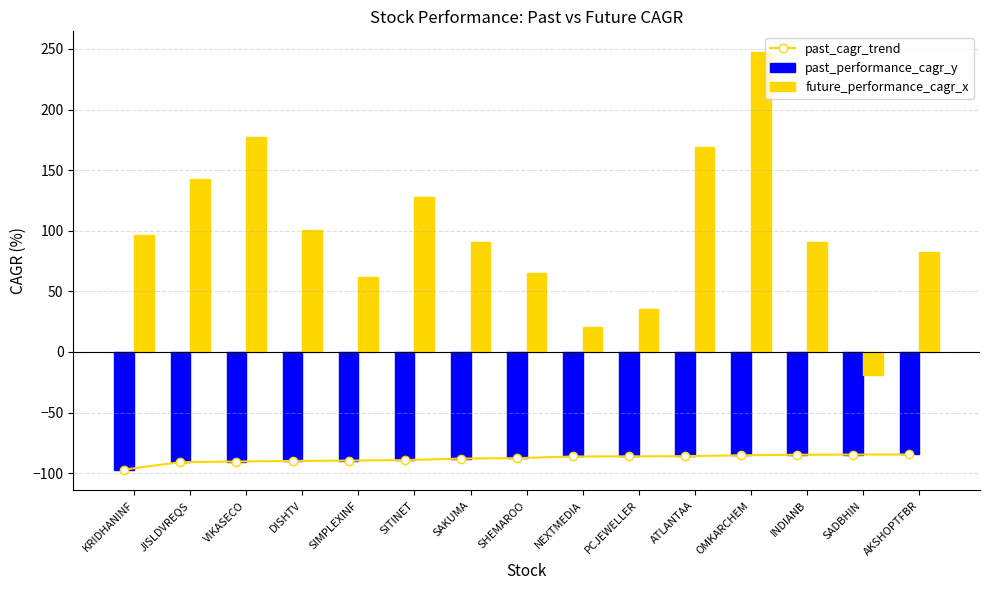

At AKSHOPTFBR, list the series in order from largest to smallest.

future_performance_cagr_x, past_cagr_trend, past_performance_cagr_y